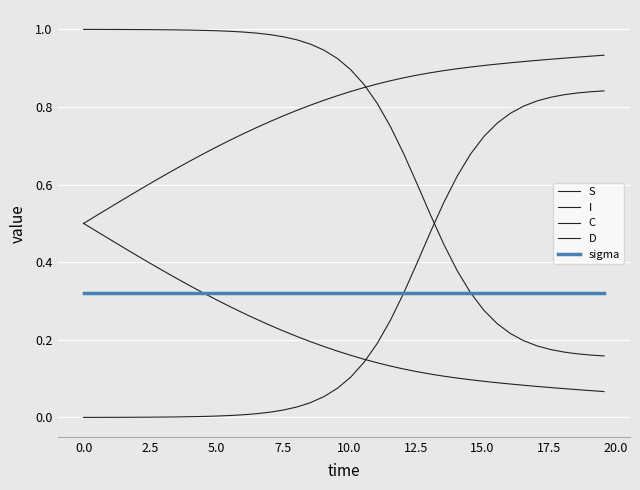

Does the chart display data point markers on the line(s)?

No